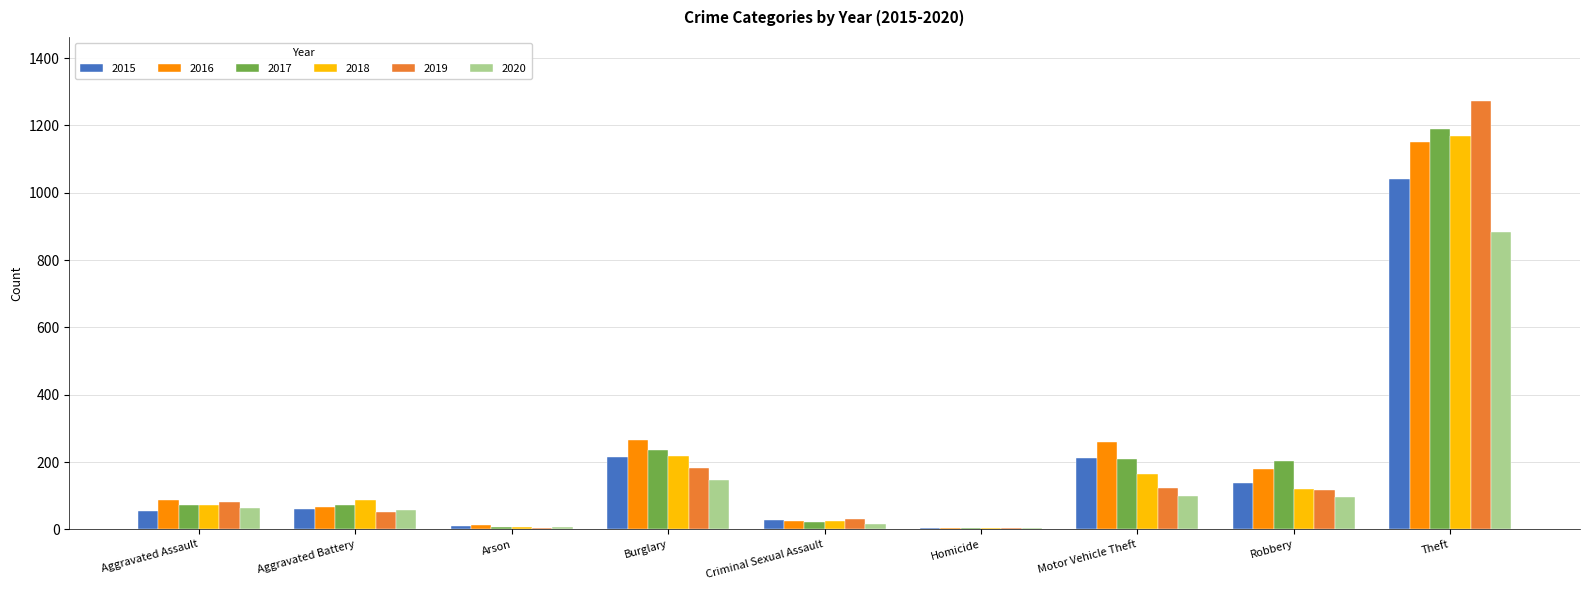

Are the bars grouped side by side (vs. stacked)?

Yes